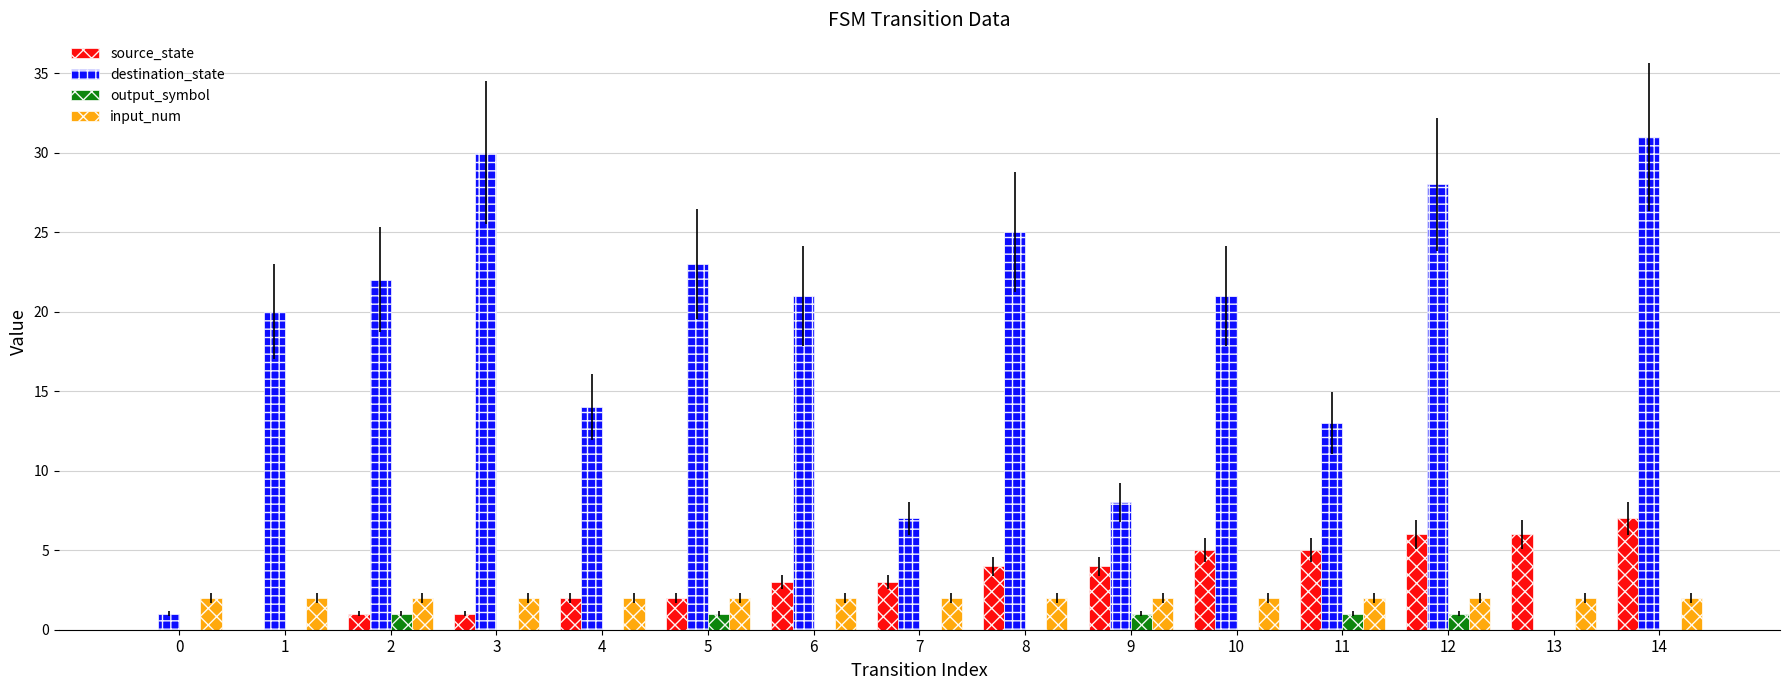

Is it true that output_symbol equals 1 at 11?

True